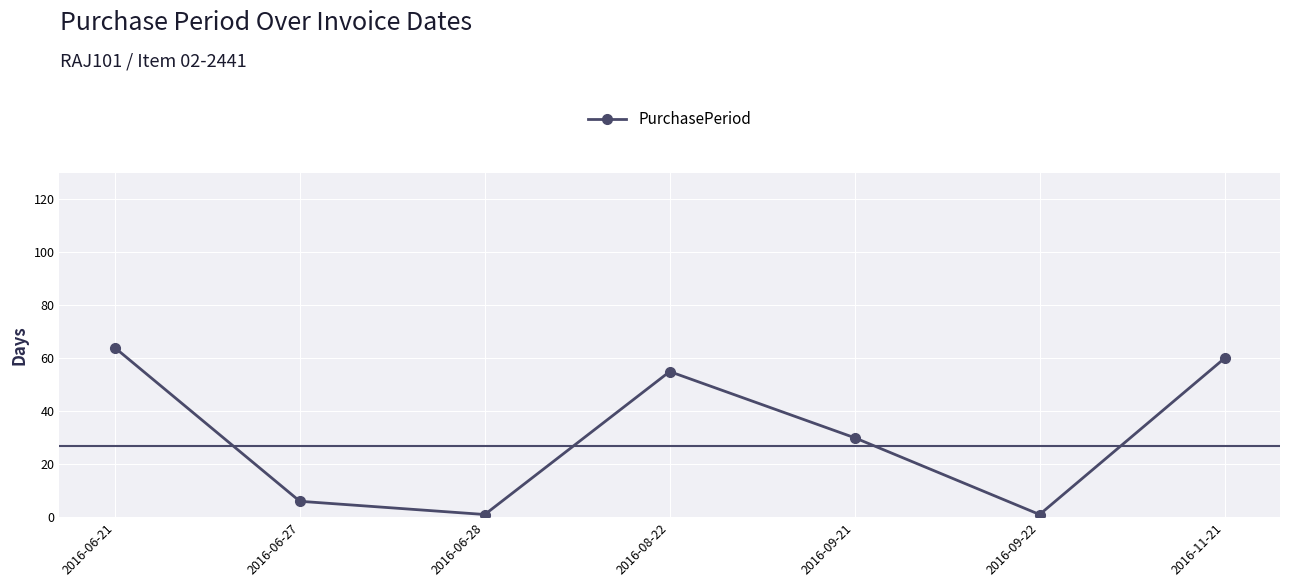

How many values are below 30?

3